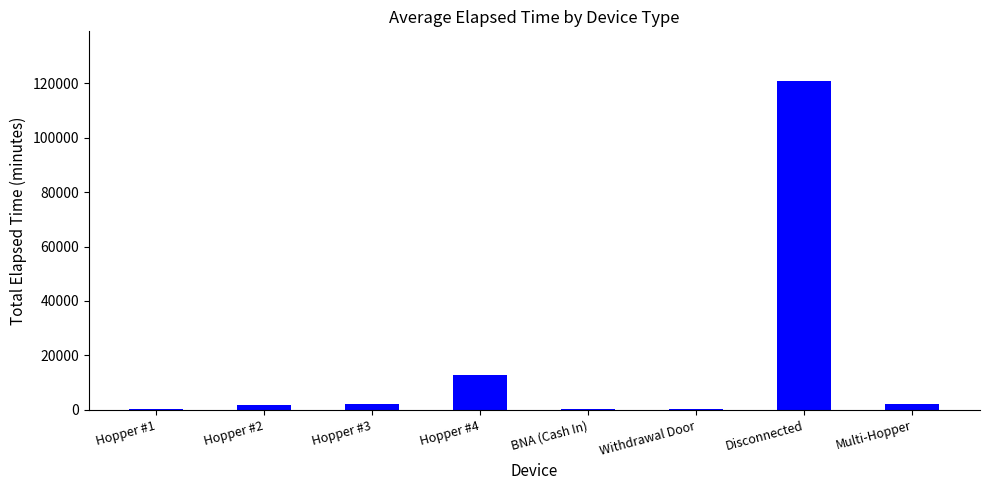

What is the change in value from Hopper #2 to Multi-Hopper?

+360